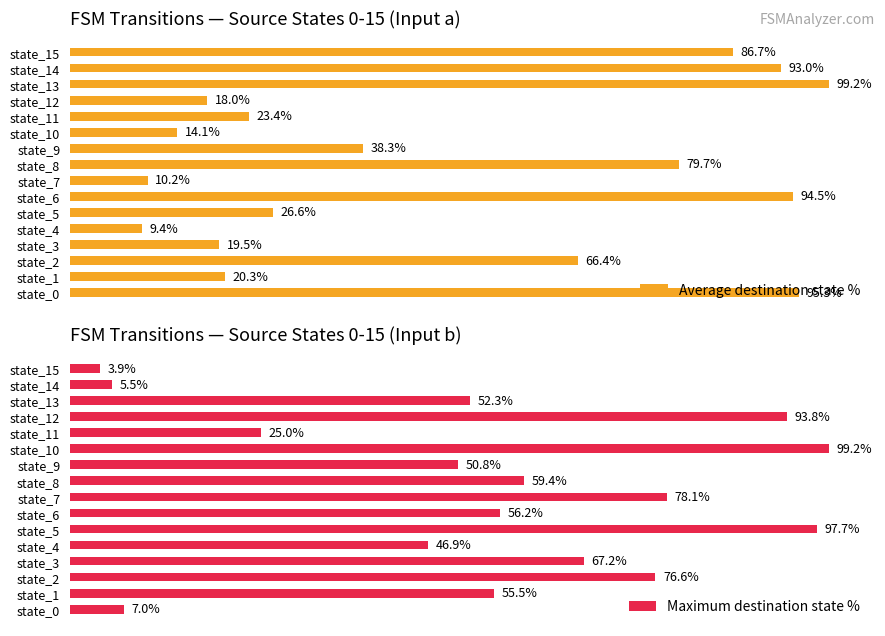

Where is Average destination state % nearest to the value 54?

state_2